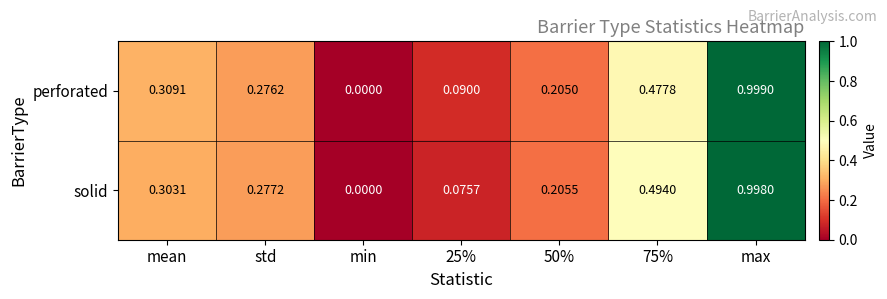

Which series changed the most between min and 75%?

solid